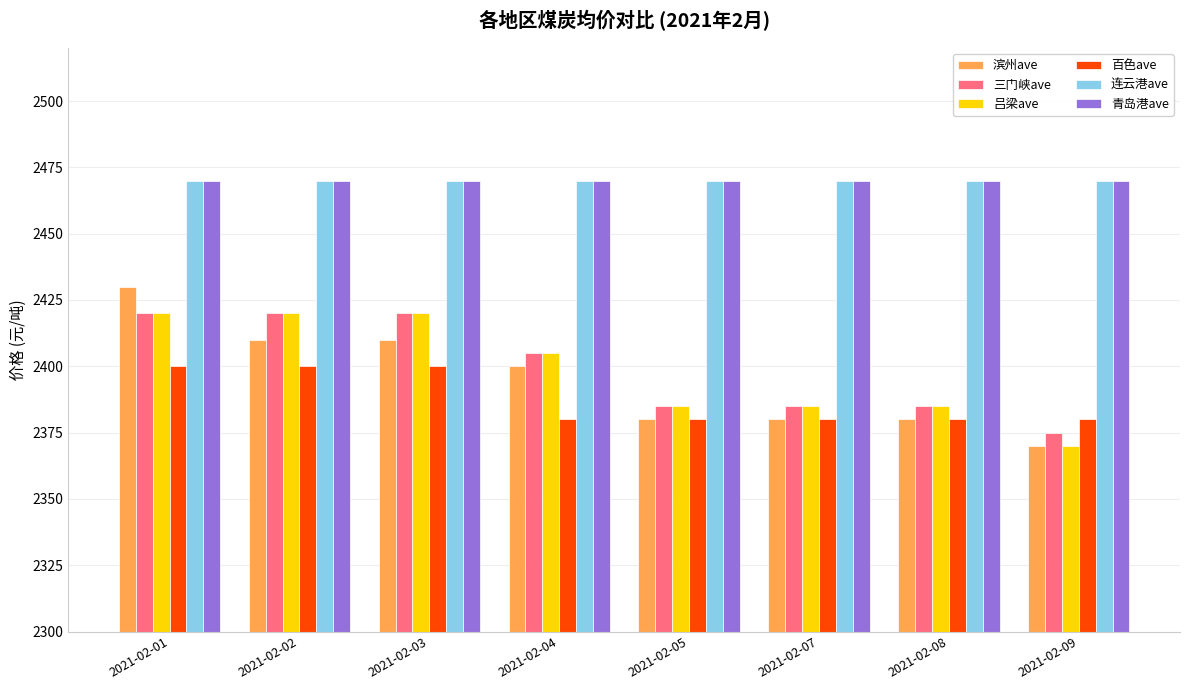

What is the difference between the highest and lowest values at 2021-02-02?

70